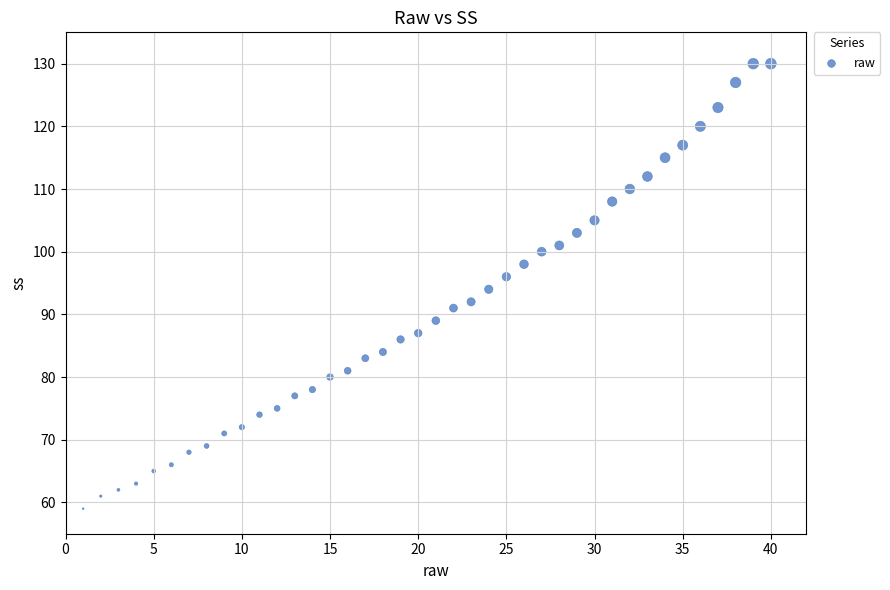

What is the range of X values (max minus min)?

39